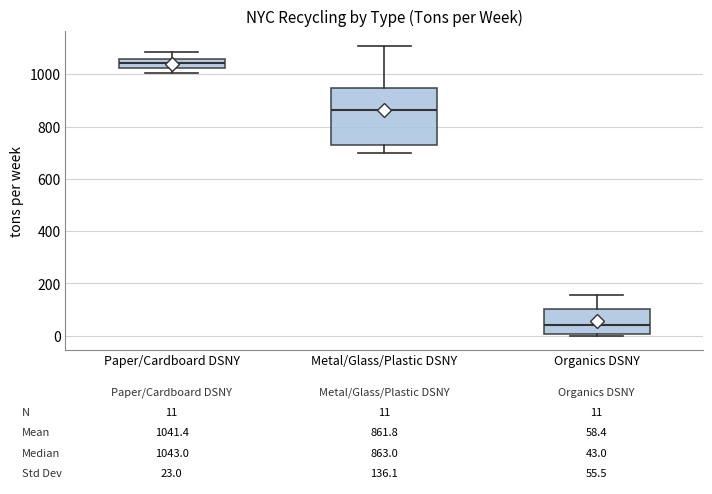

Which box's median line is the lowest?

Organics DSNY